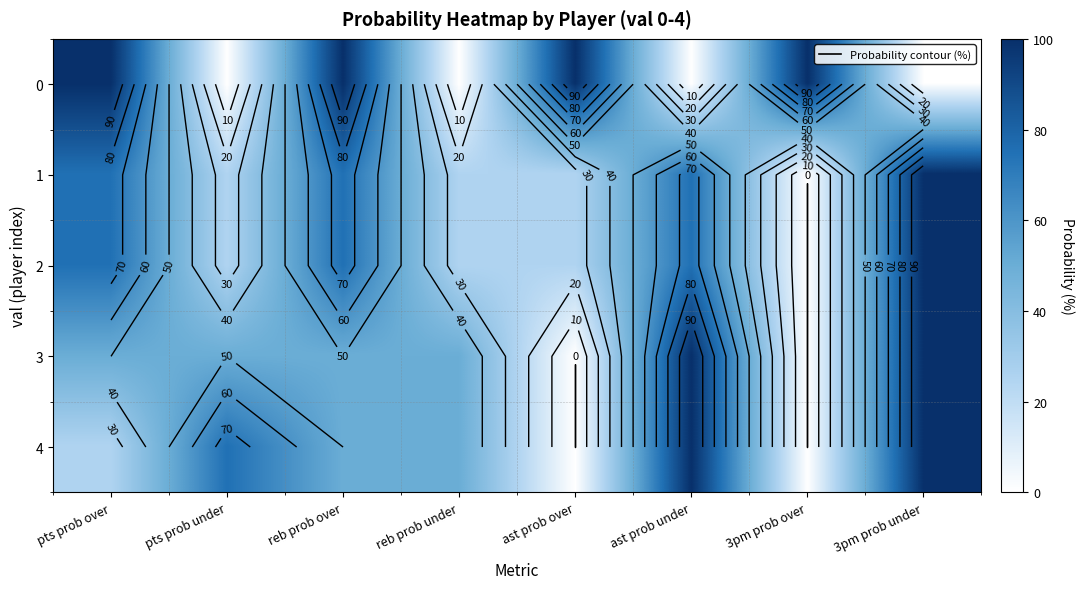

What is the average value of the 2 series?

50